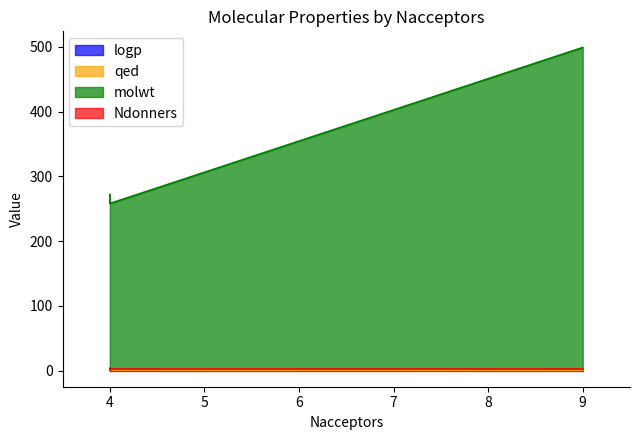

What are all the series names shown in the legend?

logp, qed, molwt, Ndonners